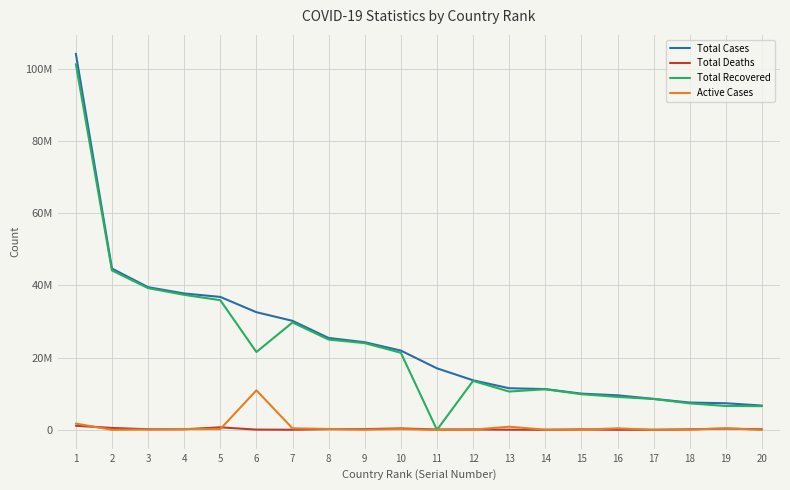

The value of Total Cases at 1 is 104196861. True or false?

True